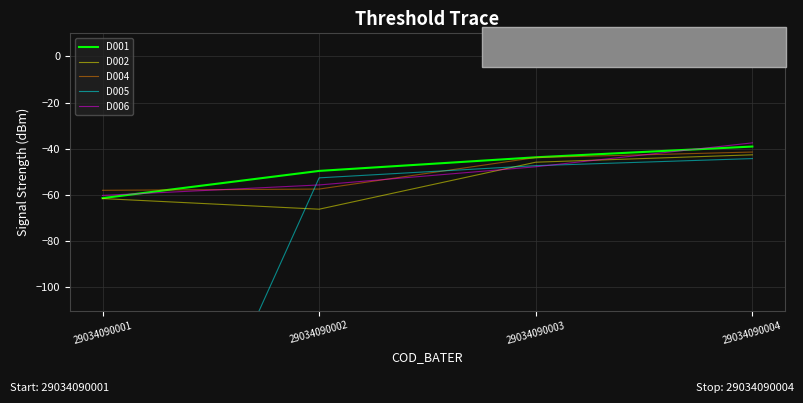

At which category is the sum across all series the highest?

29034090004